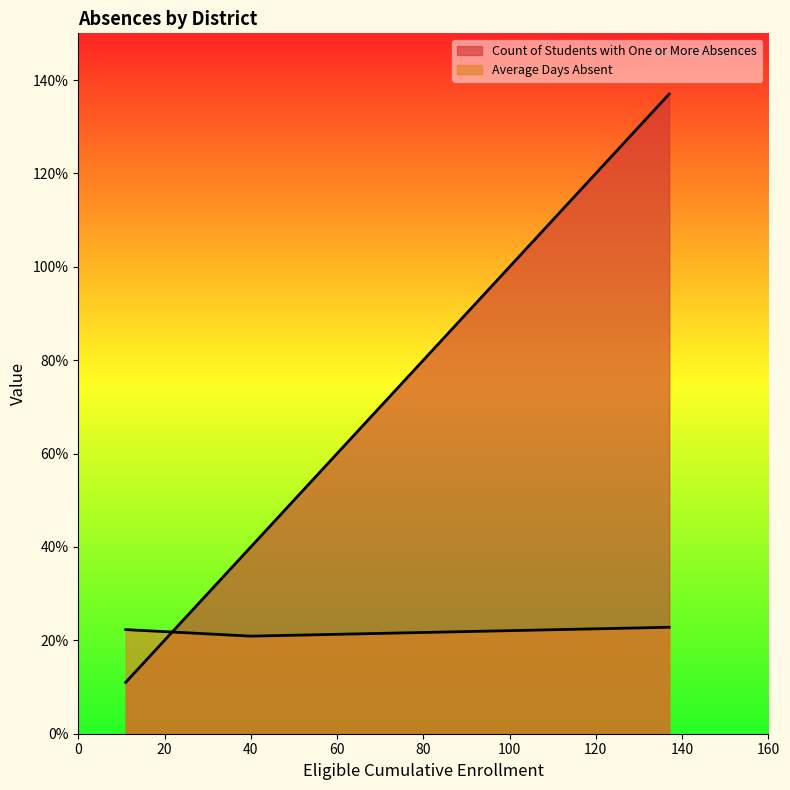

Does the chart display data point markers on the line(s)?

No